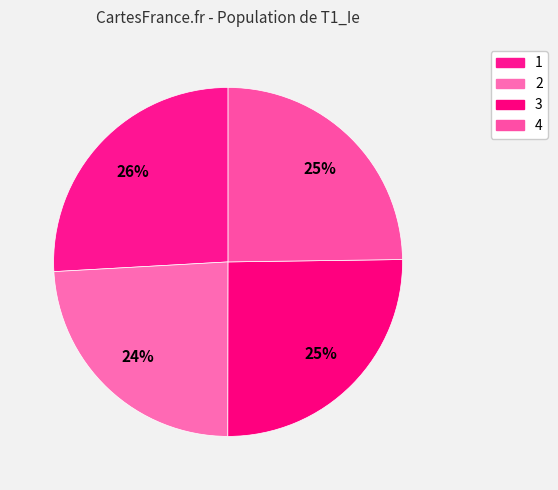

Which slice is the smallest?

2